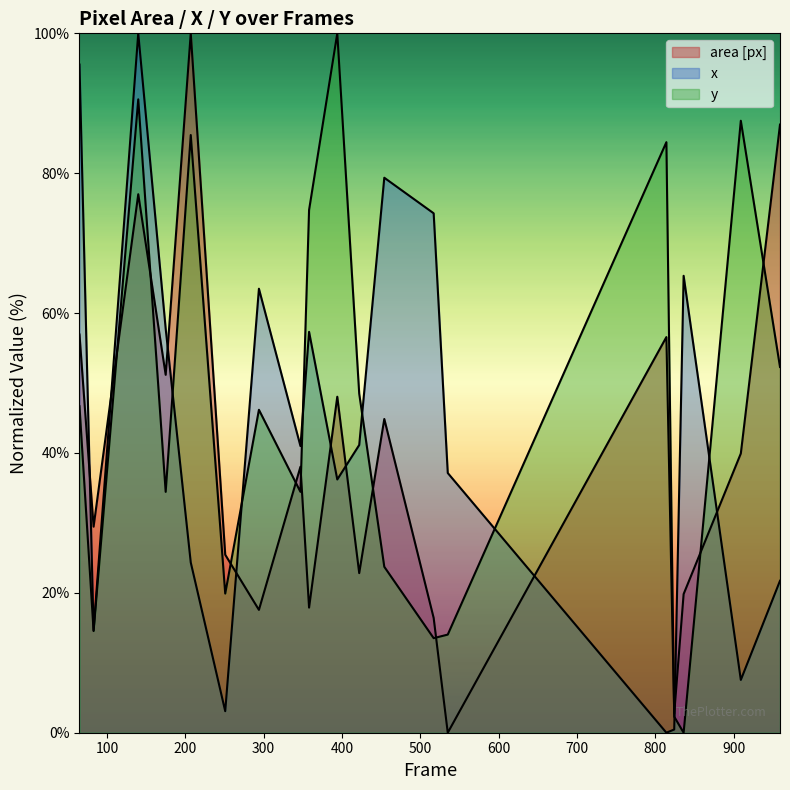

What is the highest value of the area [px] series?

100.0